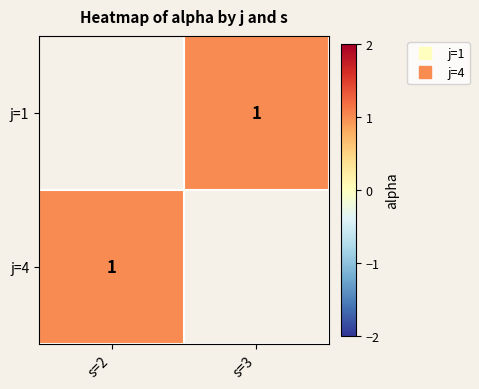

At s=3, list the series in order from largest to smallest.

j=1, j=4